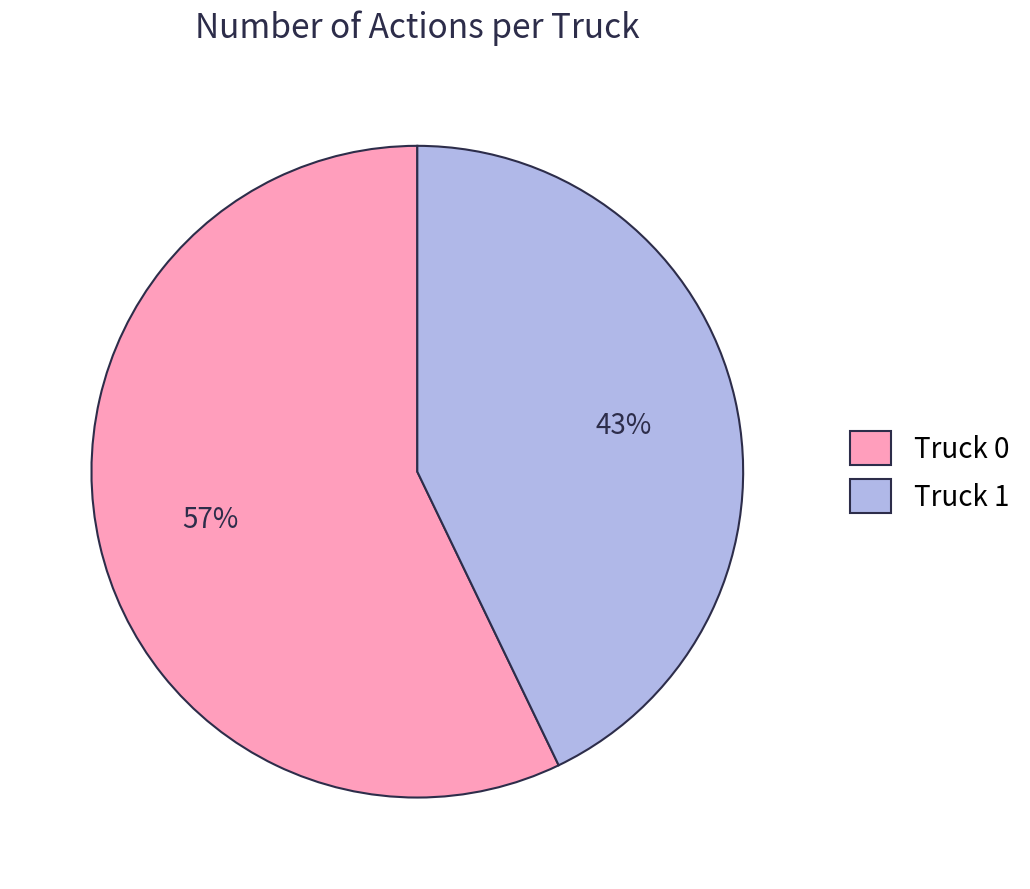

Is the sum of Truck 0 and Truck 1 greater than half?

Yes